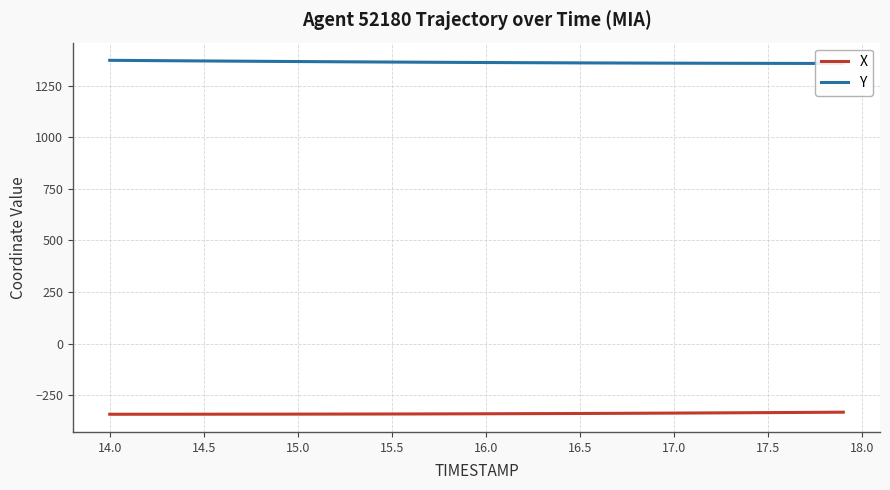

How many data points in X are less than -340?

23